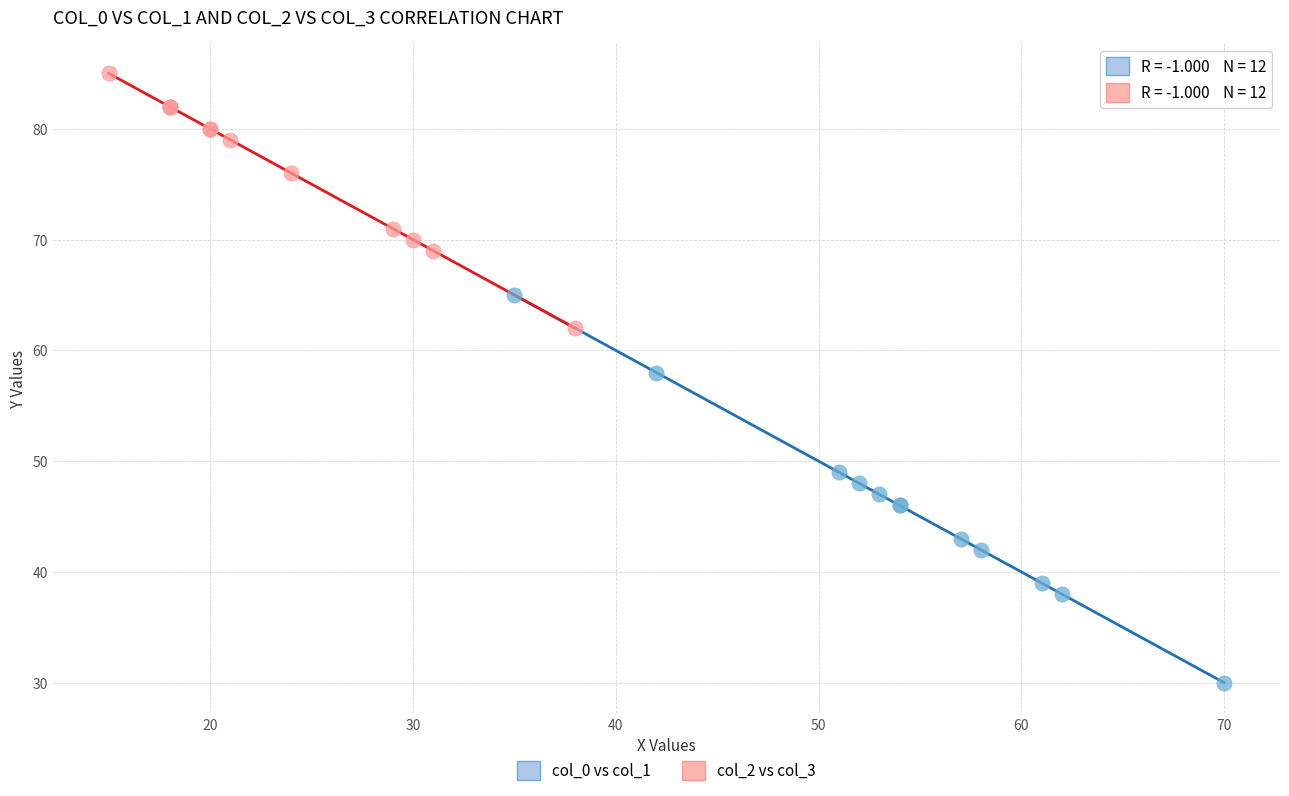

Which series has the widest spread of Y values?

col_0 vs col_1